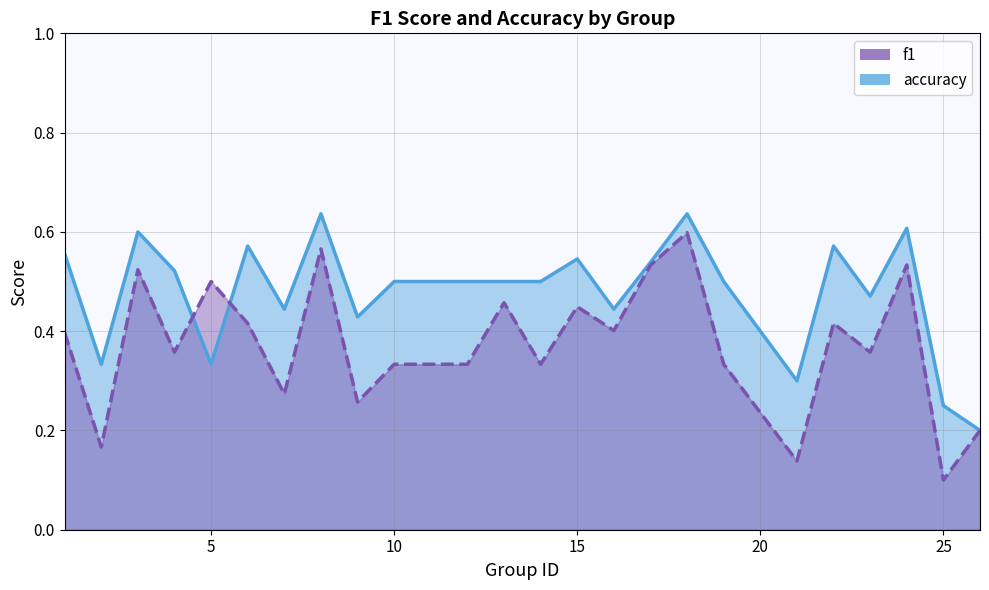

What is the average value of the f1 series?

0.4